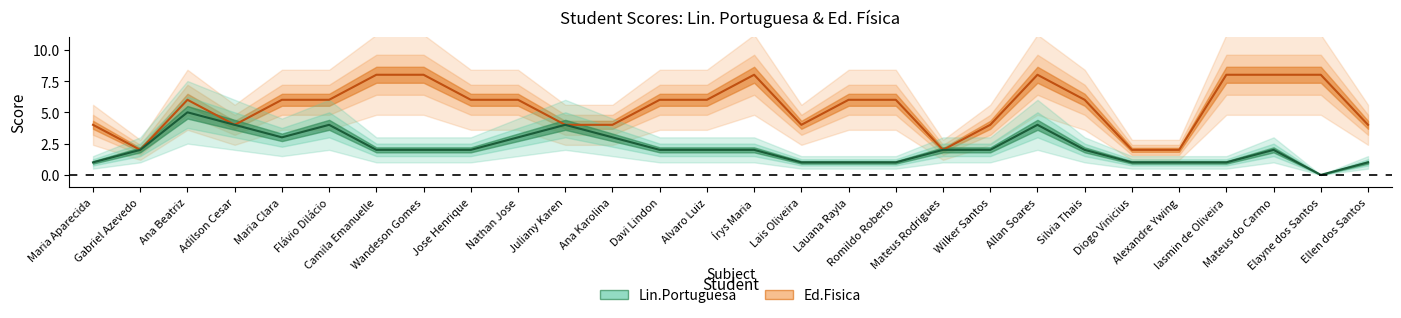

List the labels in order of Lin.Portuguesa value, smallest first.

Elayne dos Santos, Maria Aparecida, Lais Oliveira, Lauana Rayla, Romildo Roberto, Diogo Vinicius, Alexandre Ywing, Iasmin de Oliveira, Ellen dos Santos, Gabriel Azevedo, Camila Emanuelle, Wandeson Gomes, Jose Henrique, Davi Lindon, Alvaro Luiz, Írys Maria, Mateus Rodrigues, Wilker Santos, Silvia Thais, Mateus do Carmo, Maria Clara, Nathan Jose, Ana Karolina, Adilson Cesar, Flávio Dilácio, Juliany Karen, Allan Soares, Ana Beatriz